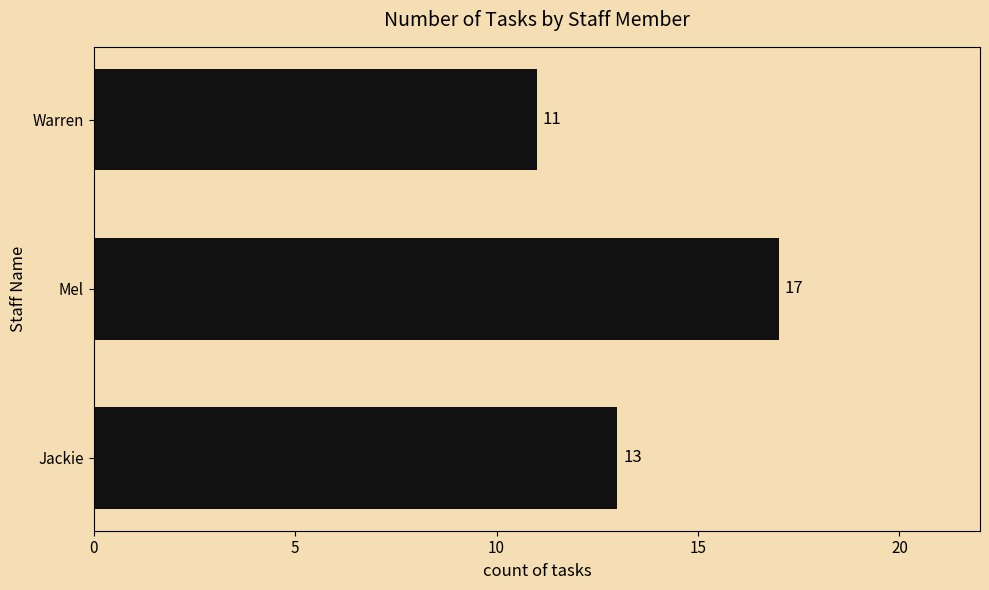

At which label is the value closest to 14?

Jackie